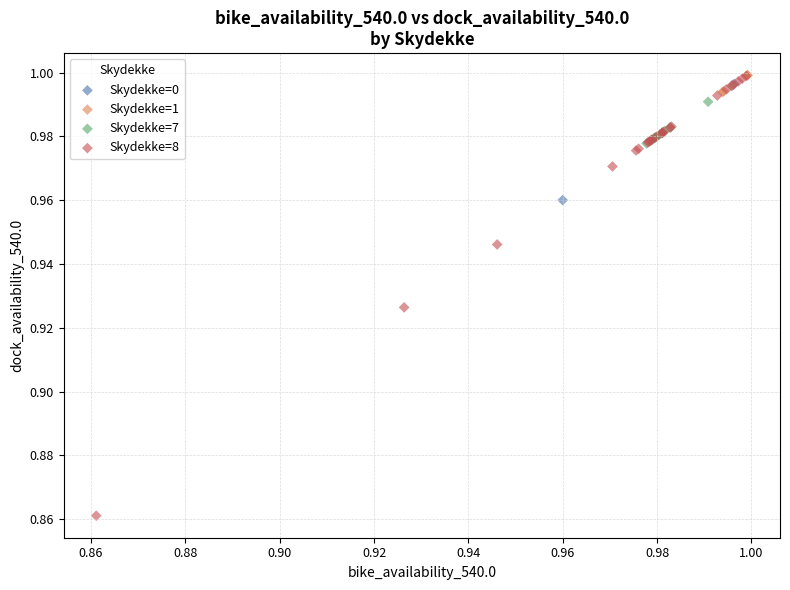

Which series has the largest Y range (max minus min)?

Skydekke=8